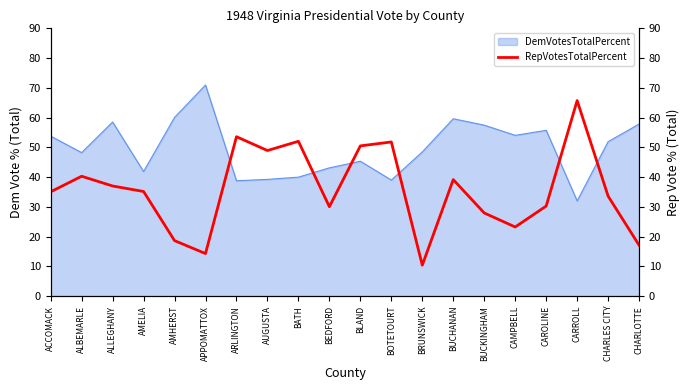

What is the minimum value for DemVotesTotalPercent?

32.0